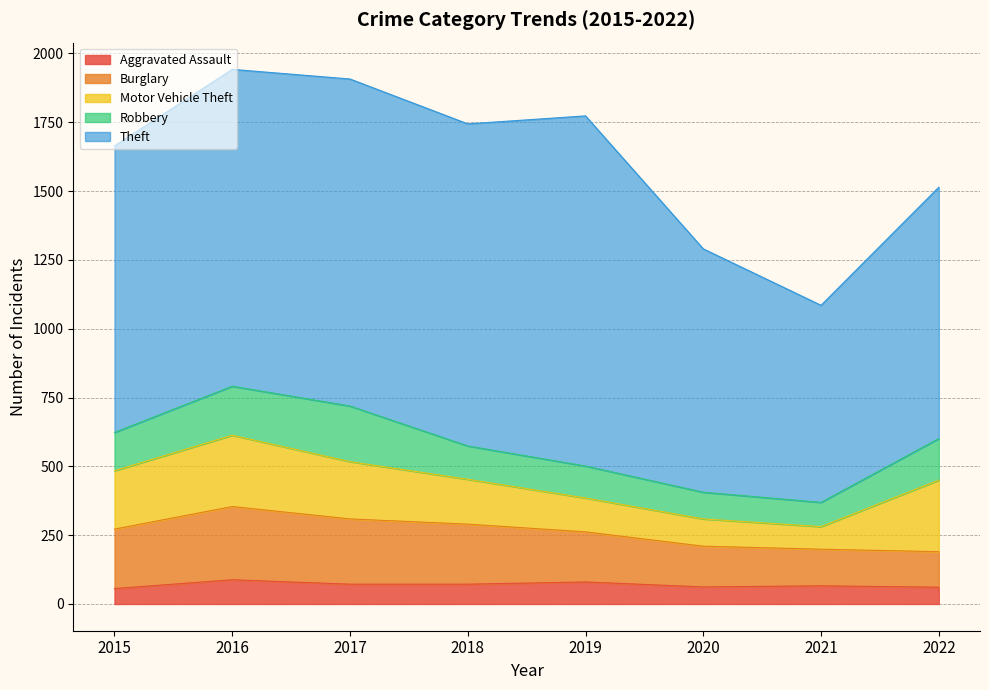

Rank the series by their maximum value, from highest to lowest.

Theft, Burglary, Motor Vehicle Theft, Robbery, Aggravated Assault